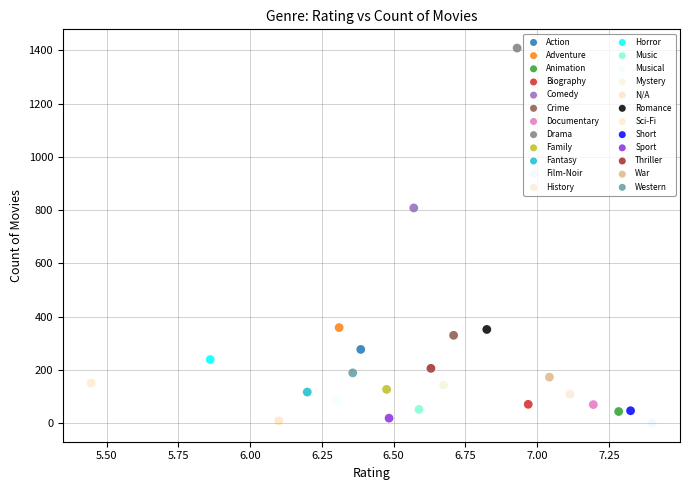

What are all the series names shown in the legend?

Action, Adventure, Animation, Biography, Comedy, Crime, Documentary, Drama, Family, Fantasy, Film-Noir, History, Horror, Music, Musical, Mystery, N/A, Romance, Sci-Fi, Short, Sport, Thriller, War, Western